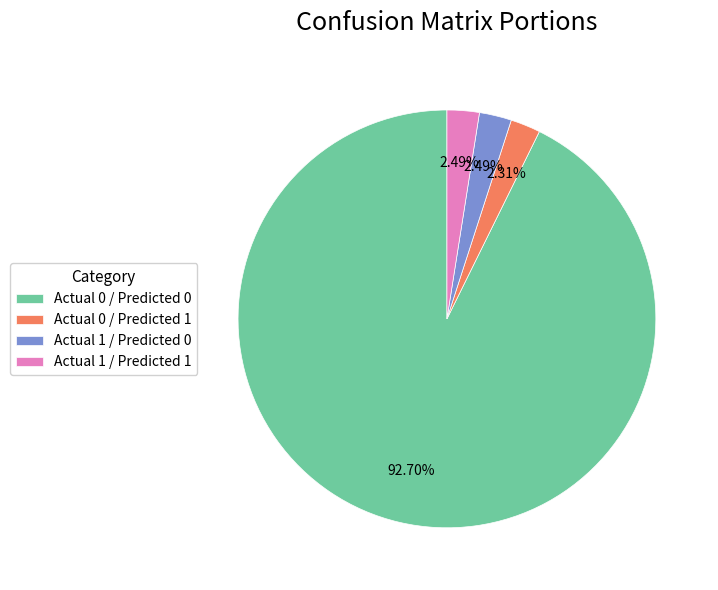

Does Actual 0 / Predicted 0 represent more than half of the total?

Yes